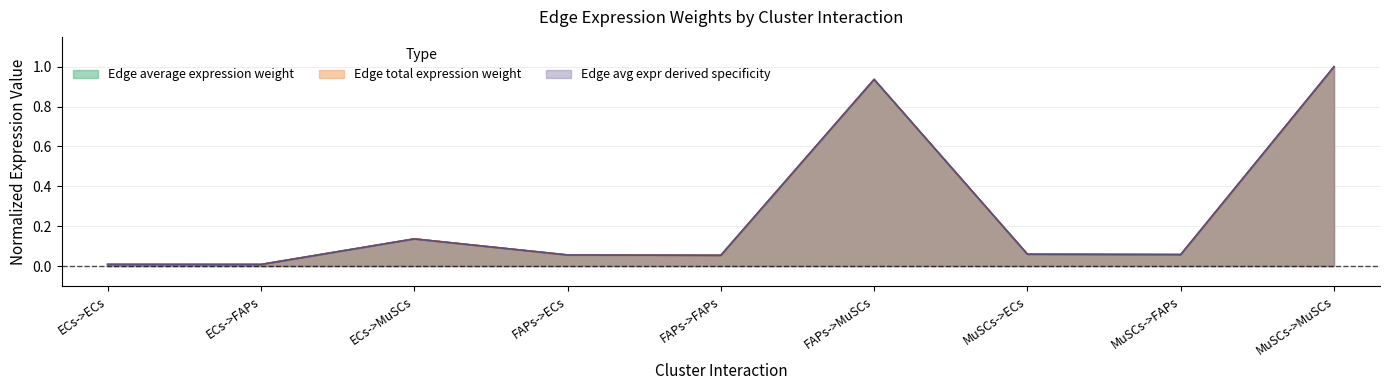

What is the difference between the second highest and second lowest values in the Edge avg expr derived specificity series?

0.9